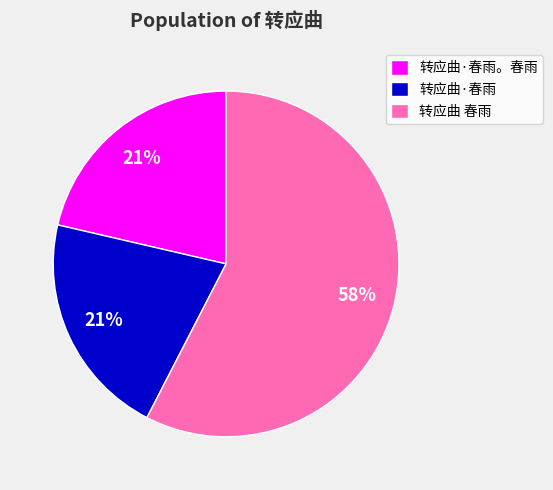

How many slices are in this pie chart?

3